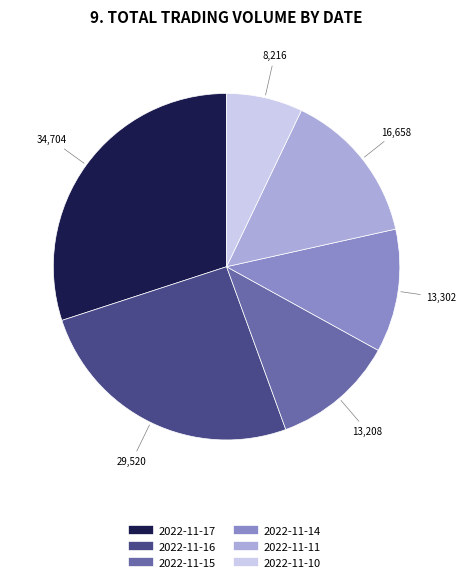

Is the sum of 2022-11-11 and 2022-11-16 greater than half?

No